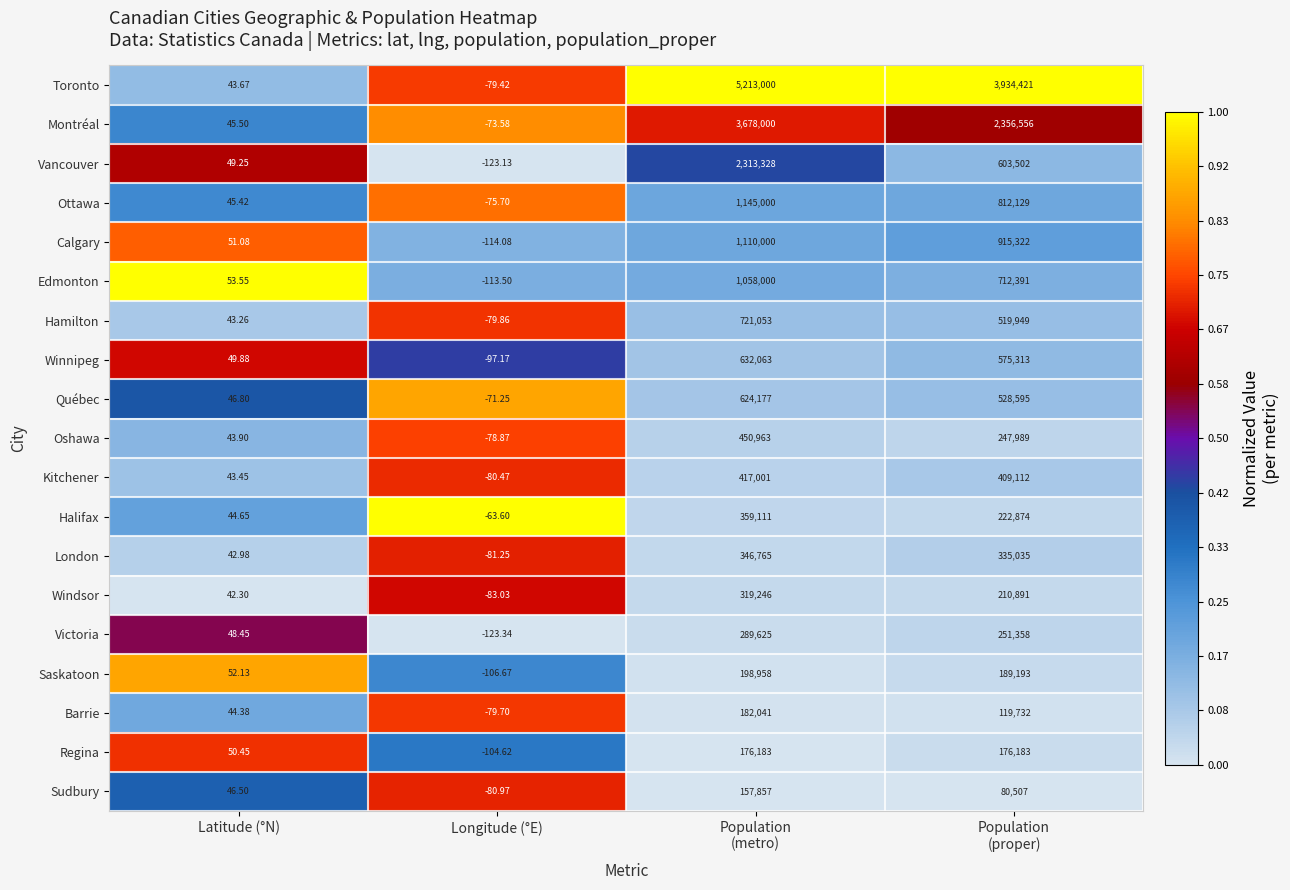

Which series has the largest range (max minus min)?

Toronto